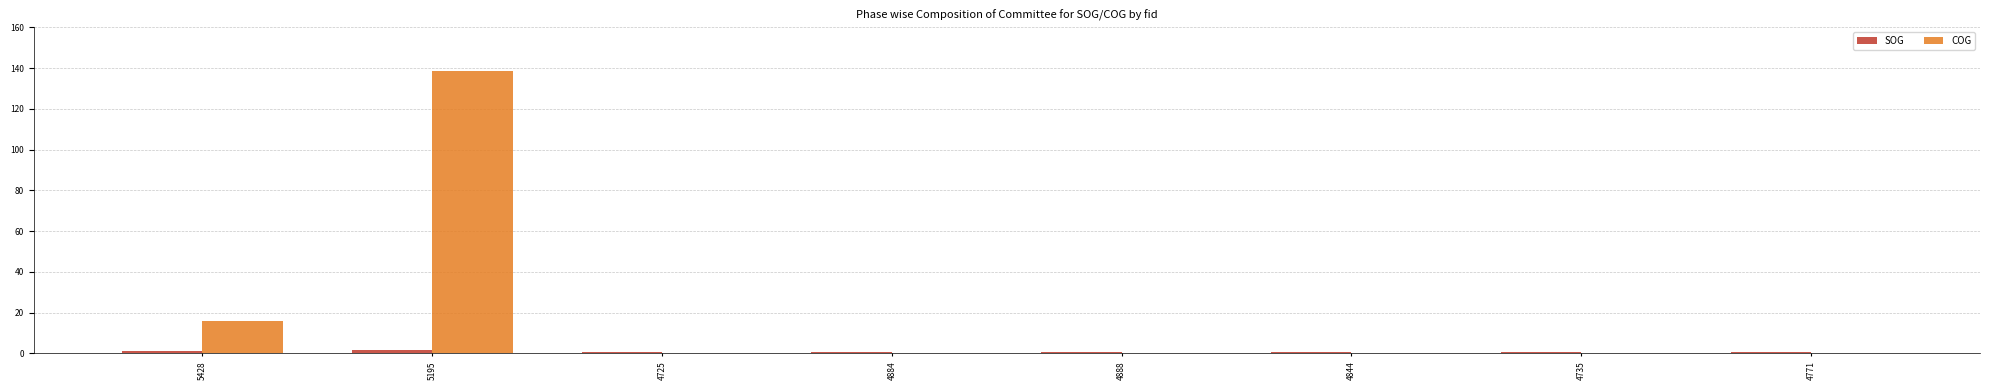

How many groups of bars are there?

8